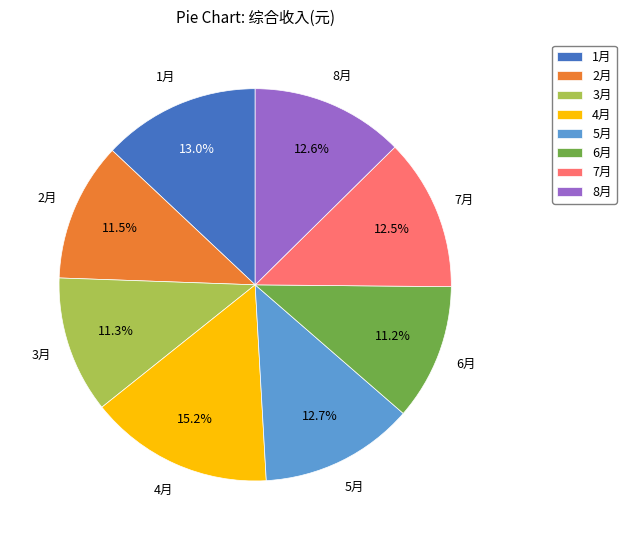

The 6月 slice represents 11% of the pie. True or false?

True